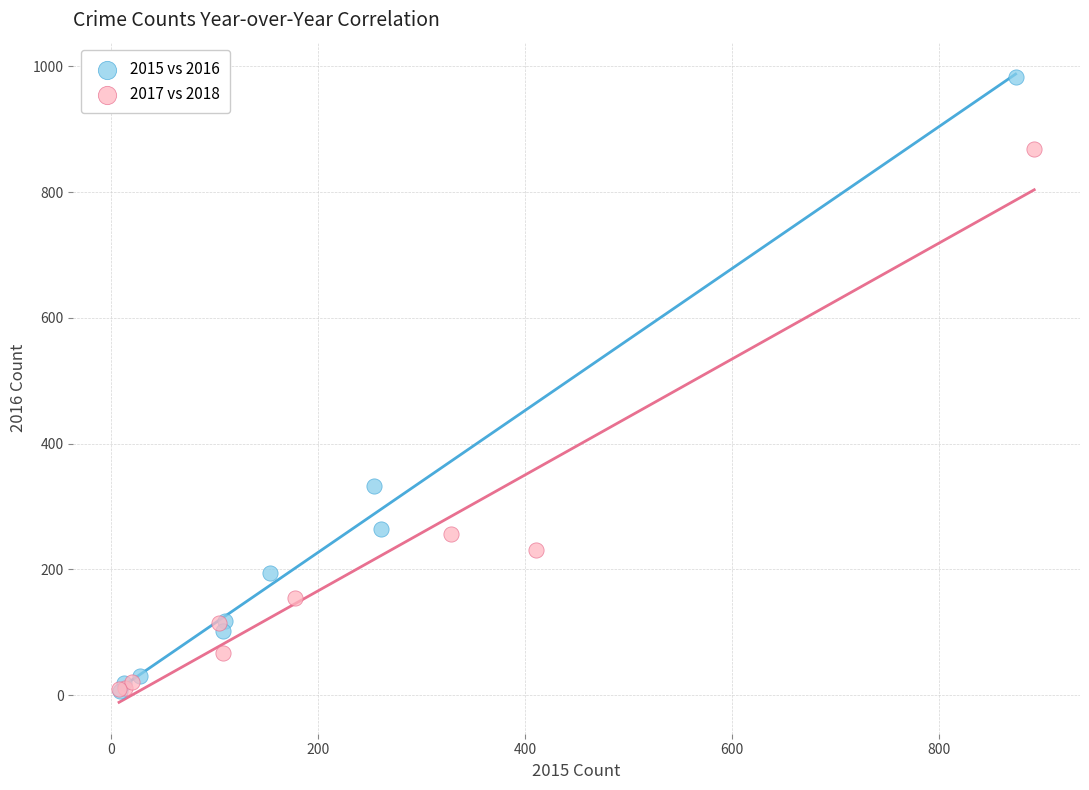

Which series has the widest spread of Y values?

2015 vs 2016